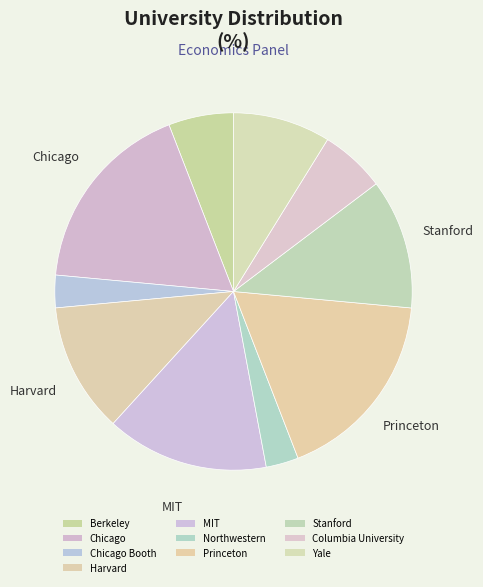

To the nearest percent, what is the difference between the largest and smallest slice percentages?

15%